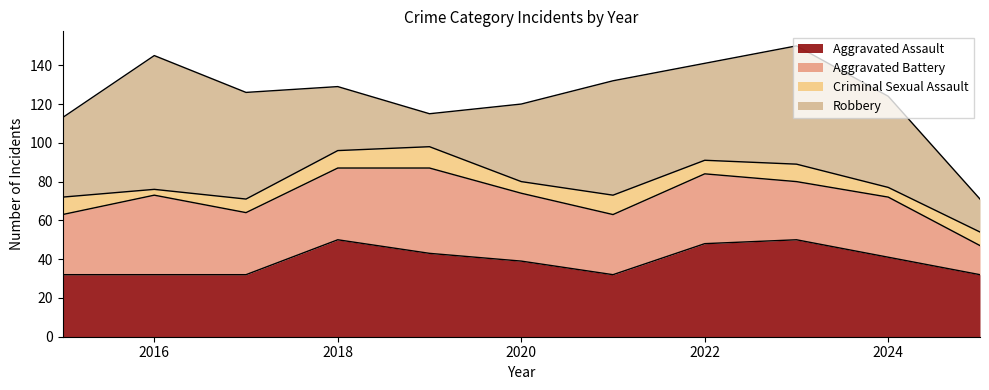

What is the difference between the second highest and second lowest values in the Criminal Sexual Assault series?

5